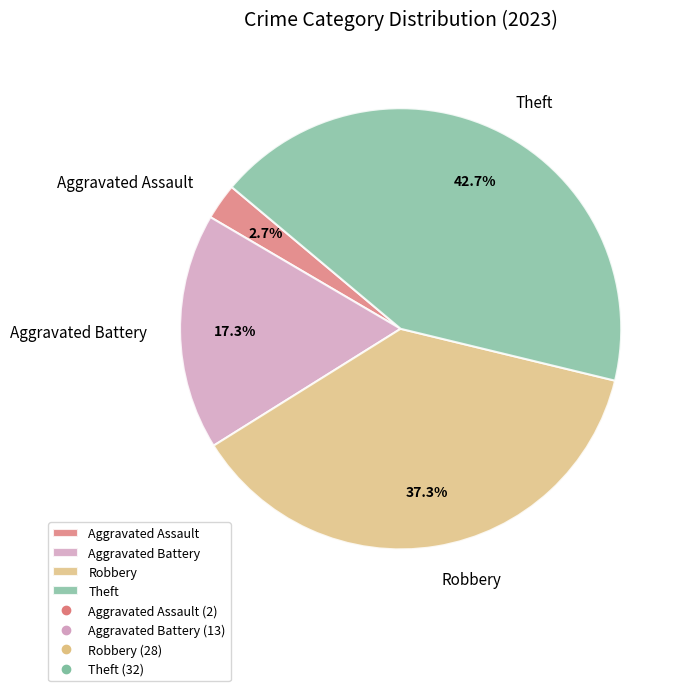

To the nearest percent, what is the difference between the largest and smallest slice percentages?

40%